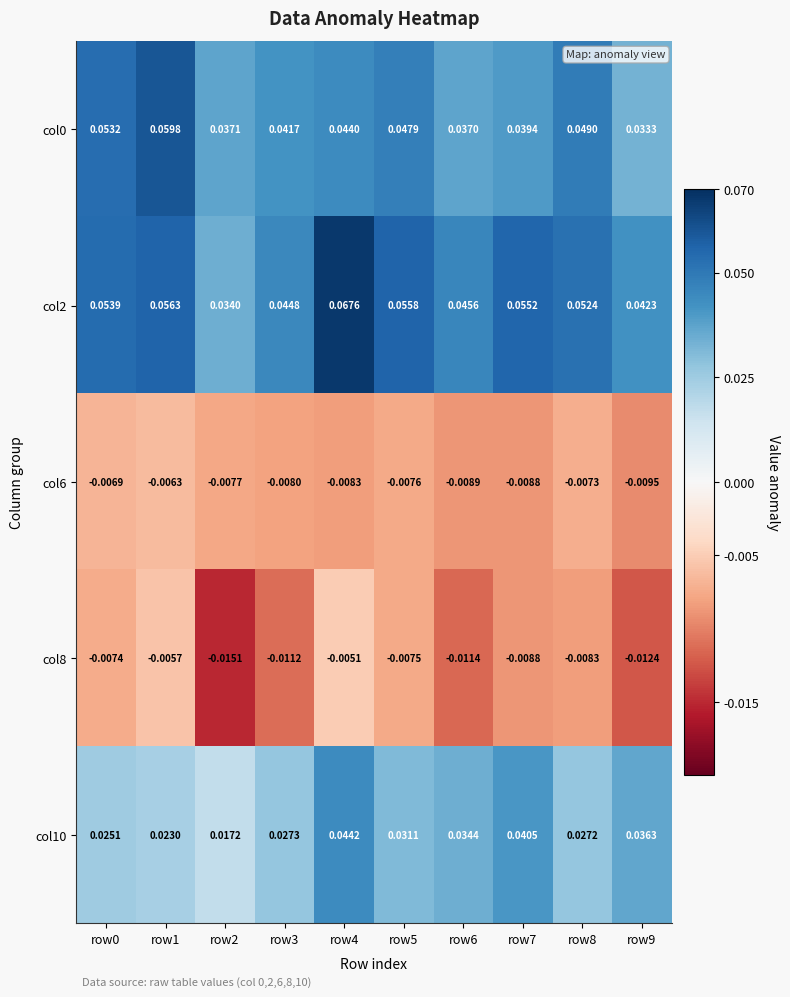

Is the value of col10 at row6 greater than the value of col0 at row0?

No